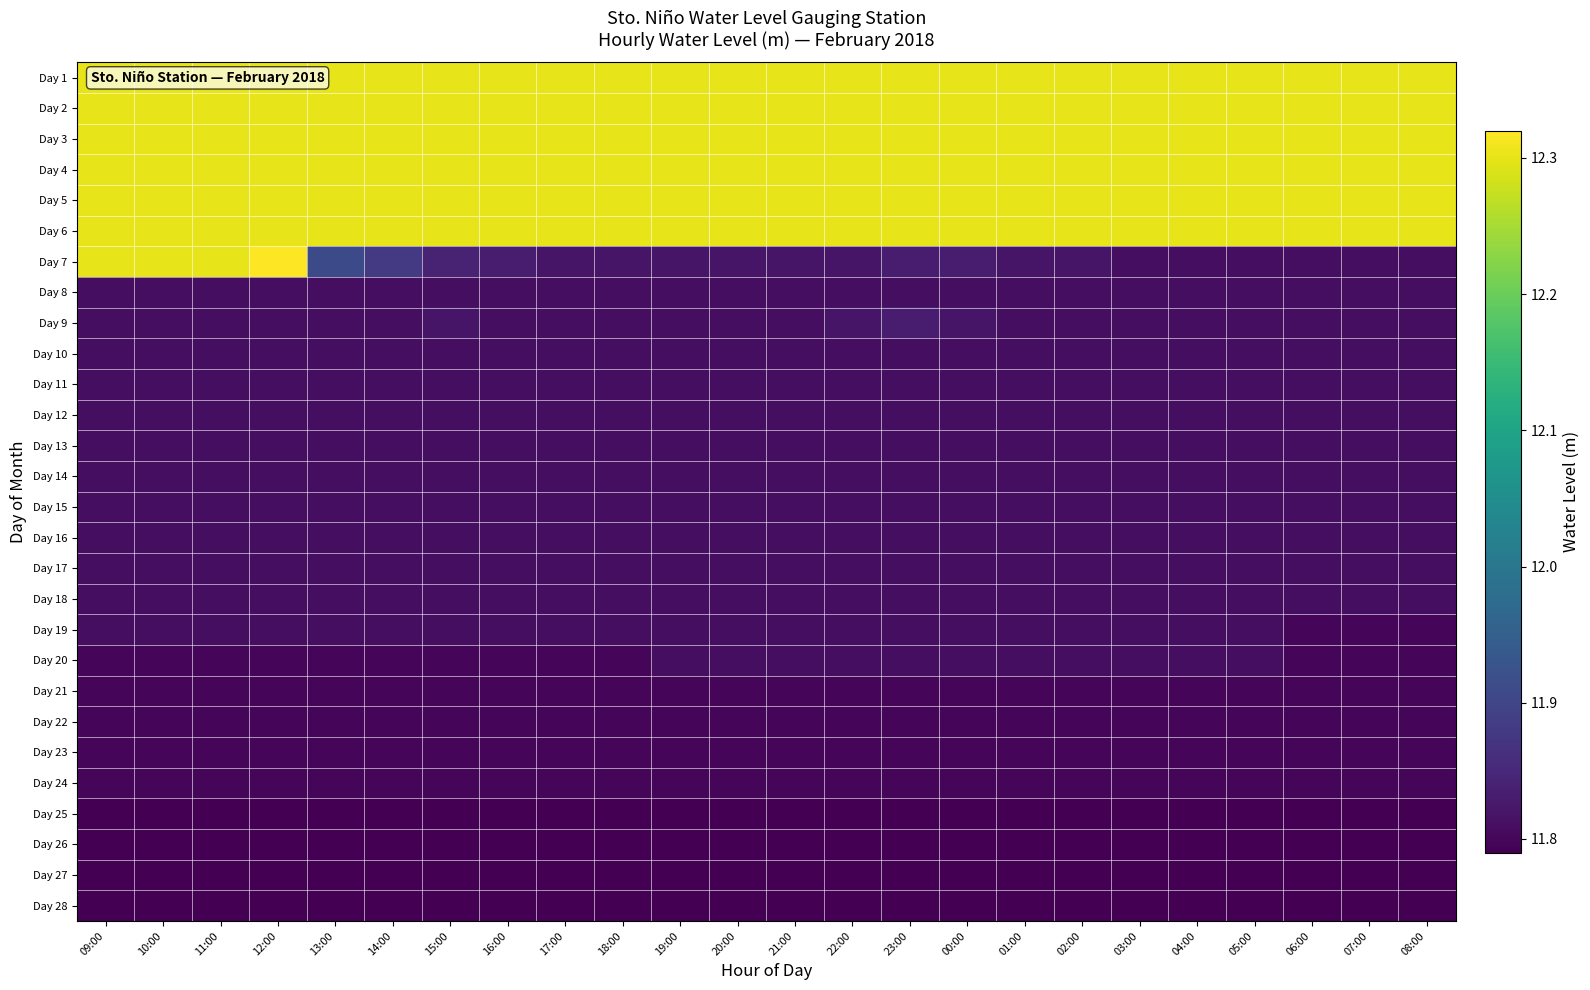

Reading right to left, list all the values displayed in this chart.

Day 1: 08:00=12.3	07:00=12.3	06:00=12.3	05:00=12.3	04:00=12.3	03:00=12.3	02:00=12.3	01:00=12.3	00:00=12.3	23:00=12.3	22:00=12.3	21:00=12.3	20:00=12.3	19:00=12.3	18:00=12.3	17:00=12.3	16:00=12.3	15:00=12.3	14:00=12.3	13:00=12.3	12:00=12.3	11:00=12.3	10:00=12.3	09:00=12.3
Day 2: 08:00=12.3	07:00=12.3	06:00=12.3	05:00=12.3	04:00=12.3	03:00=12.3	02:00=12.3	01:00=12.3	00:00=12.3	23:00=12.3	22:00=12.3	21:00=12.3	20:00=12.3	19:00=12.3	18:00=12.3	17:00=12.3	16:00=12.3	15:00=12.3	14:00=12.3	13:00=12.3	12:00=12.3	11:00=12.3	10:00=12.3	09:00=12.3
Day 3: 08:00=12.3	07:00=12.3	06:00=12.3	05:00=12.3	04:00=12.3	03:00=12.3	02:00=12.3	01:00=12.3	00:00=12.3	23:00=12.3	22:00=12.3	21:00=12.3	20:00=12.3	19:00=12.3	18:00=12.3	17:00=12.3	16:00=12.3	15:00=12.3	14:00=12.3	13:00=12.3	12:00=12.3	11:00=12.3	10:00=12.3	09:00=12.3
Day 4: 08:00=12.3	07:00=12.3	06:00=12.3	05:00=12.3	04:00=12.3	03:00=12.3	02:00=12.3	01:00=12.3	00:00=12.3	23:00=12.3	22:00=12.3	21:00=12.3	20:00=12.3	19:00=12.3	18:00=12.3	17:00=12.3	16:00=12.3	15:00=12.3	14:00=12.3	13:00=12.3	12:00=12.3	11:00=12.3	10:00=12.3	09:00=12.3
Day 5: 08:00=12.3	07:00=12.3	06:00=12.3	05:00=12.3	04:00=12.3	03:00=12.3	02:00=12.3	01:00=12.3	00:00=12.3	23:00=12.3	22:00=12.3	21:00=12.3	20:00=12.3	19:00=12.3	18:00=12.3	17:00=12.3	16:00=12.3	15:00=12.3	14:00=12.3	13:00=12.3	12:00=12.3	11:00=12.3	10:00=12.3	09:00=12.3
Day 6: 08:00=12.3	07:00=12.3	06:00=12.3	05:00=12.3	04:00=12.3	03:00=12.3	02:00=12.3	01:00=12.3	00:00=12.3	23:00=12.3	22:00=12.3	21:00=12.3	20:00=12.3	19:00=12.3	18:00=12.3	17:00=12.3	16:00=12.3	15:00=12.3	14:00=12.3	13:00=12.3	12:00=12.3	11:00=12.3	10:00=12.3	09:00=12.3
Day 7: 08:00=11.8	07:00=11.8	06:00=11.8	05:00=11.8	04:00=11.8	03:00=11.8	02:00=11.8	01:00=11.8	00:00=11.8	23:00=11.8	22:00=11.8	21:00=11.8	20:00=11.8	19:00=11.8	18:00=11.8	17:00=11.8	16:00=11.8	15:00=11.8	14:00=11.9	13:00=11.9	12:00=12.3	11:00=12.3	10:00=12.3	09:00=12.3
Day 8: 08:00=11.8	07:00=11.8	06:00=11.8	05:00=11.8	04:00=11.8	03:00=11.8	02:00=11.8	01:00=11.8	00:00=11.8	23:00=11.8	22:00=11.8	21:00=11.8	20:00=11.8	19:00=11.8	18:00=11.8	17:00=11.8	16:00=11.8	15:00=11.8	14:00=11.8	13:00=11.8	12:00=11.8	11:00=11.8	10:00=11.8	09:00=11.8
Day 9: 08:00=11.8	07:00=11.8	06:00=11.8	05:00=11.8	04:00=11.8	03:00=11.8	02:00=11.8	01:00=11.8	00:00=11.8	23:00=11.8	22:00=11.8	21:00=11.8	20:00=11.8	19:00=11.8	18:00=11.8	17:00=11.8	16:00=11.8	15:00=11.8	14:00=11.8	13:00=11.8	12:00=11.8	11:00=11.8	10:00=11.8	09:00=11.8
Day 10: 08:00=11.8	07:00=11.8	06:00=11.8	05:00=11.8	04:00=11.8	03:00=11.8	02:00=11.8	01:00=11.8	00:00=11.8	23:00=11.8	22:00=11.8	21:00=11.8	20:00=11.8	19:00=11.8	18:00=11.8	17:00=11.8	16:00=11.8	15:00=11.8	14:00=11.8	13:00=11.8	12:00=11.8	11:00=11.8	10:00=11.8	09:00=11.8
Day 11: 08:00=11.8	07:00=11.8	06:00=11.8	05:00=11.8	04:00=11.8	03:00=11.8	02:00=11.8	01:00=11.8	00:00=11.8	23:00=11.8	22:00=11.8	21:00=11.8	20:00=11.8	19:00=11.8	18:00=11.8	17:00=11.8	16:00=11.8	15:00=11.8	14:00=11.8	13:00=11.8	12:00=11.8	11:00=11.8	10:00=11.8	09:00=11.8
Day 12: 08:00=11.8	07:00=11.8	06:00=11.8	05:00=11.8	04:00=11.8	03:00=11.8	02:00=11.8	01:00=11.8	00:00=11.8	23:00=11.8	22:00=11.8	21:00=11.8	20:00=11.8	19:00=11.8	18:00=11.8	17:00=11.8	16:00=11.8	15:00=11.8	14:00=11.8	13:00=11.8	12:00=11.8	11:00=11.8	10:00=11.8	09:00=11.8
Day 13: 08:00=11.8	07:00=11.8	06:00=11.8	05:00=11.8	04:00=11.8	03:00=11.8	02:00=11.8	01:00=11.8	00:00=11.8	23:00=11.8	22:00=11.8	21:00=11.8	20:00=11.8	19:00=11.8	18:00=11.8	17:00=11.8	16:00=11.8	15:00=11.8	14:00=11.8	13:00=11.8	12:00=11.8	11:00=11.8	10:00=11.8	09:00=11.8
Day 14: 08:00=11.8	07:00=11.8	06:00=11.8	05:00=11.8	04:00=11.8	03:00=11.8	02:00=11.8	01:00=11.8	00:00=11.8	23:00=11.8	22:00=11.8	21:00=11.8	20:00=11.8	19:00=11.8	18:00=11.8	17:00=11.8	16:00=11.8	15:00=11.8	14:00=11.8	13:00=11.8	12:00=11.8	11:00=11.8	10:00=11.8	09:00=11.8
Day 15: 08:00=11.8	07:00=11.8	06:00=11.8	05:00=11.8	04:00=11.8	03:00=11.8	02:00=11.8	01:00=11.8	00:00=11.8	23:00=11.8	22:00=11.8	21:00=11.8	20:00=11.8	19:00=11.8	18:00=11.8	17:00=11.8	16:00=11.8	15:00=11.8	14:00=11.8	13:00=11.8	12:00=11.8	11:00=11.8	10:00=11.8	09:00=11.8
Day 16: 08:00=11.8	07:00=11.8	06:00=11.8	05:00=11.8	04:00=11.8	03:00=11.8	02:00=11.8	01:00=11.8	00:00=11.8	23:00=11.8	22:00=11.8	21:00=11.8	20:00=11.8	19:00=11.8	18:00=11.8	17:00=11.8	16:00=11.8	15:00=11.8	14:00=11.8	13:00=11.8	12:00=11.8	11:00=11.8	10:00=11.8	09:00=11.8
Day 17: 08:00=11.8	07:00=11.8	06:00=11.8	05:00=11.8	04:00=11.8	03:00=11.8	02:00=11.8	01:00=11.8	00:00=11.8	23:00=11.8	22:00=11.8	21:00=11.8	20:00=11.8	19:00=11.8	18:00=11.8	17:00=11.8	16:00=11.8	15:00=11.8	14:00=11.8	13:00=11.8	12:00=11.8	11:00=11.8	10:00=11.8	09:00=11.8
Day 18: 08:00=11.8	07:00=11.8	06:00=11.8	05:00=11.8	04:00=11.8	03:00=11.8	02:00=11.8	01:00=11.8	00:00=11.8	23:00=11.8	22:00=11.8	21:00=11.8	20:00=11.8	19:00=11.8	18:00=11.8	17:00=11.8	16:00=11.8	15:00=11.8	14:00=11.8	13:00=11.8	12:00=11.8	11:00=11.8	10:00=11.8	09:00=11.8
Day 19: 08:00=11.8	07:00=11.8	06:00=11.8	05:00=11.8	04:00=11.8	03:00=11.8	02:00=11.8	01:00=11.8	00:00=11.8	23:00=11.8	22:00=11.8	21:00=11.8	20:00=11.8	19:00=11.8	18:00=11.8	17:00=11.8	16:00=11.8	15:00=11.8	14:00=11.8	13:00=11.8	12:00=11.8	11:00=11.8	10:00=11.8	09:00=11.8
Day 20: 08:00=11.8	07:00=11.8	06:00=11.8	05:00=11.8	04:00=11.8	03:00=11.8	02:00=11.8	01:00=11.8	00:00=11.8	23:00=11.8	22:00=11.8	21:00=11.8	20:00=11.8	19:00=11.8	18:00=11.8	17:00=11.8	16:00=11.8	15:00=11.8	14:00=11.8	13:00=11.8	12:00=11.8	11:00=11.8	10:00=11.8	09:00=11.8
Day 21: 08:00=11.8	07:00=11.8	06:00=11.8	05:00=11.8	04:00=11.8	03:00=11.8	02:00=11.8	01:00=11.8	00:00=11.8	23:00=11.8	22:00=11.8	21:00=11.8	20:00=11.8	19:00=11.8	18:00=11.8	17:00=11.8	16:00=11.8	15:00=11.8	14:00=11.8	13:00=11.8	12:00=11.8	11:00=11.8	10:00=11.8	09:00=11.8
Day 22: 08:00=11.8	07:00=11.8	06:00=11.8	05:00=11.8	04:00=11.8	03:00=11.8	02:00=11.8	01:00=11.8	00:00=11.8	23:00=11.8	22:00=11.8	21:00=11.8	20:00=11.8	19:00=11.8	18:00=11.8	17:00=11.8	16:00=11.8	15:00=11.8	14:00=11.8	13:00=11.8	12:00=11.8	11:00=11.8	10:00=11.8	09:00=11.8
Day 23: 08:00=11.8	07:00=11.8	06:00=11.8	05:00=11.8	04:00=11.8	03:00=11.8	02:00=11.8	01:00=11.8	00:00=11.8	23:00=11.8	22:00=11.8	21:00=11.8	20:00=11.8	19:00=11.8	18:00=11.8	17:00=11.8	16:00=11.8	15:00=11.8	14:00=11.8	13:00=11.8	12:00=11.8	11:00=11.8	10:00=11.8	09:00=11.8
Day 24: 08:00=11.8	07:00=11.8	06:00=11.8	05:00=11.8	04:00=11.8	03:00=11.8	02:00=11.8	01:00=11.8	00:00=11.8	23:00=11.8	22:00=11.8	21:00=11.8	20:00=11.8	19:00=11.8	18:00=11.8	17:00=11.8	16:00=11.8	15:00=11.8	14:00=11.8	13:00=11.8	12:00=11.8	11:00=11.8	10:00=11.8	09:00=11.8
Day 25: 08:00=11.8	07:00=11.8	06:00=11.8	05:00=11.8	04:00=11.8	03:00=11.8	02:00=11.8	01:00=11.8	00:00=11.8	23:00=11.8	22:00=11.8	21:00=11.8	20:00=11.8	19:00=11.8	18:00=11.8	17:00=11.8	16:00=11.8	15:00=11.8	14:00=11.8	13:00=11.8	12:00=11.8	11:00=11.8	10:00=11.8	09:00=11.8
Day 26: 08:00=11.8	07:00=11.8	06:00=11.8	05:00=11.8	04:00=11.8	03:00=11.8	02:00=11.8	01:00=11.8	00:00=11.8	23:00=11.8	22:00=11.8	21:00=11.8	20:00=11.8	19:00=11.8	18:00=11.8	17:00=11.8	16:00=11.8	15:00=11.8	14:00=11.8	13:00=11.8	12:00=11.8	11:00=11.8	10:00=11.8	09:00=11.8
Day 27: 08:00=11.8	07:00=11.8	06:00=11.8	05:00=11.8	04:00=11.8	03:00=11.8	02:00=11.8	01:00=11.8	00:00=11.8	23:00=11.8	22:00=11.8	21:00=11.8	20:00=11.8	19:00=11.8	18:00=11.8	17:00=11.8	16:00=11.8	15:00=11.8	14:00=11.8	13:00=11.8	12:00=11.8	11:00=11.8	10:00=11.8	09:00=11.8
Day 28: 08:00=11.8	07:00=11.8	06:00=11.8	05:00=11.8	04:00=11.8	03:00=11.8	02:00=11.8	01:00=11.8	00:00=11.8	23:00=11.8	22:00=11.8	21:00=11.8	20:00=11.8	19:00=11.8	18:00=11.8	17:00=11.8	16:00=11.8	15:00=11.8	14:00=11.8	13:00=11.8	12:00=11.8	11:00=11.8	10:00=11.8	09:00=11.8